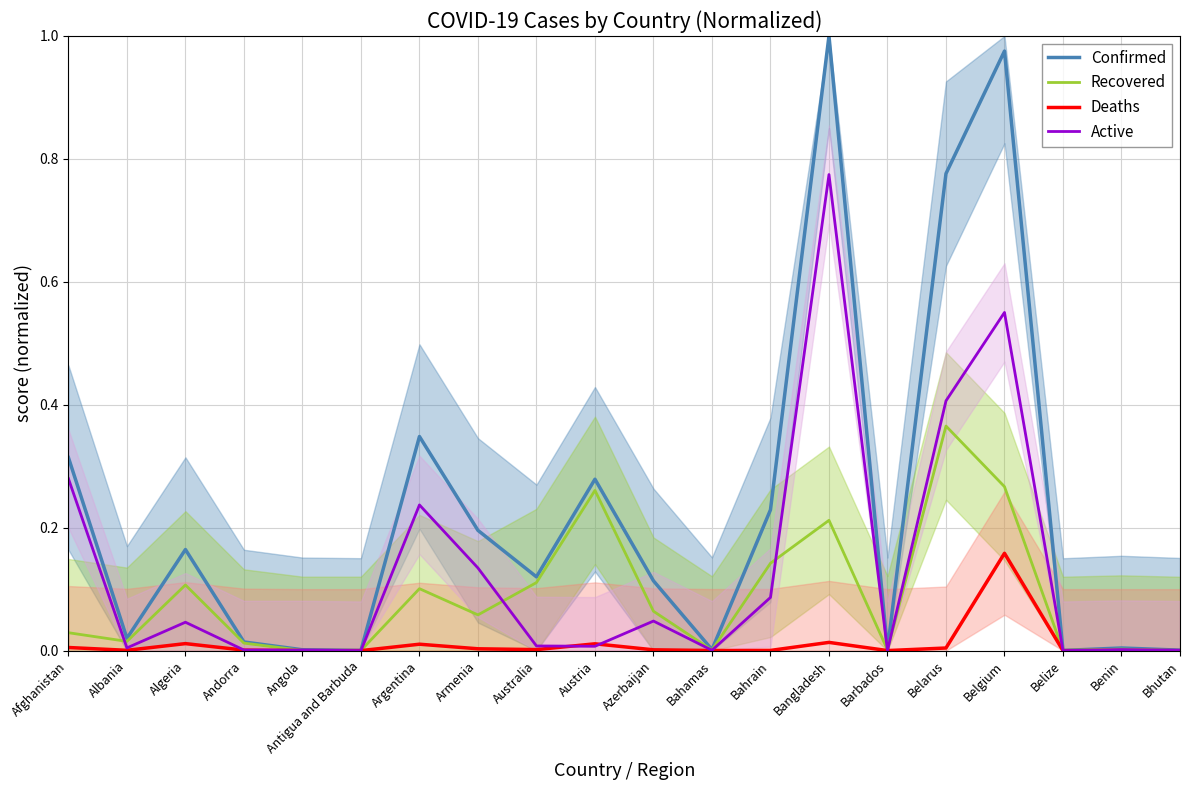

How many data points does each series have?

20